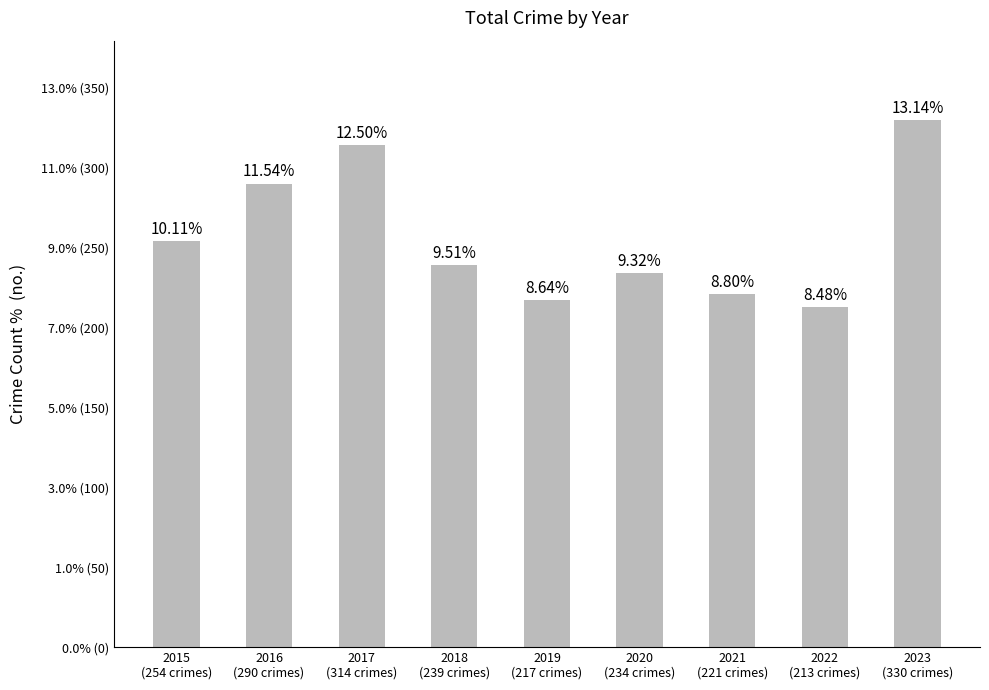

Are the bars horizontal?

No